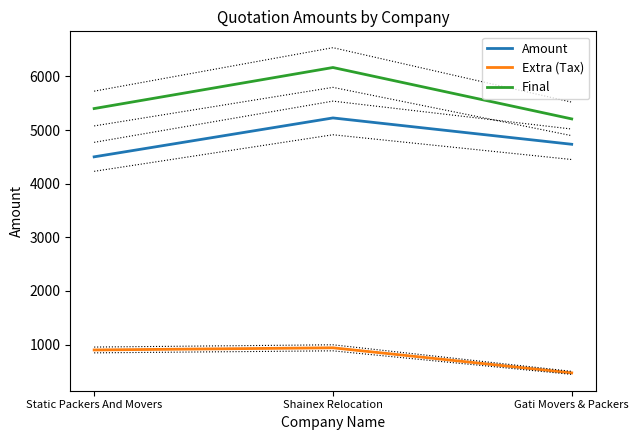

Which series has the widest spread of values?

Final